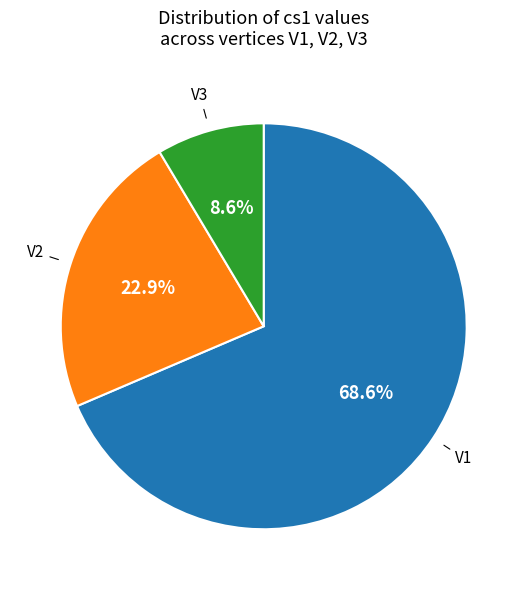

Combined, do V1 and V2 account for over 50%?

Yes